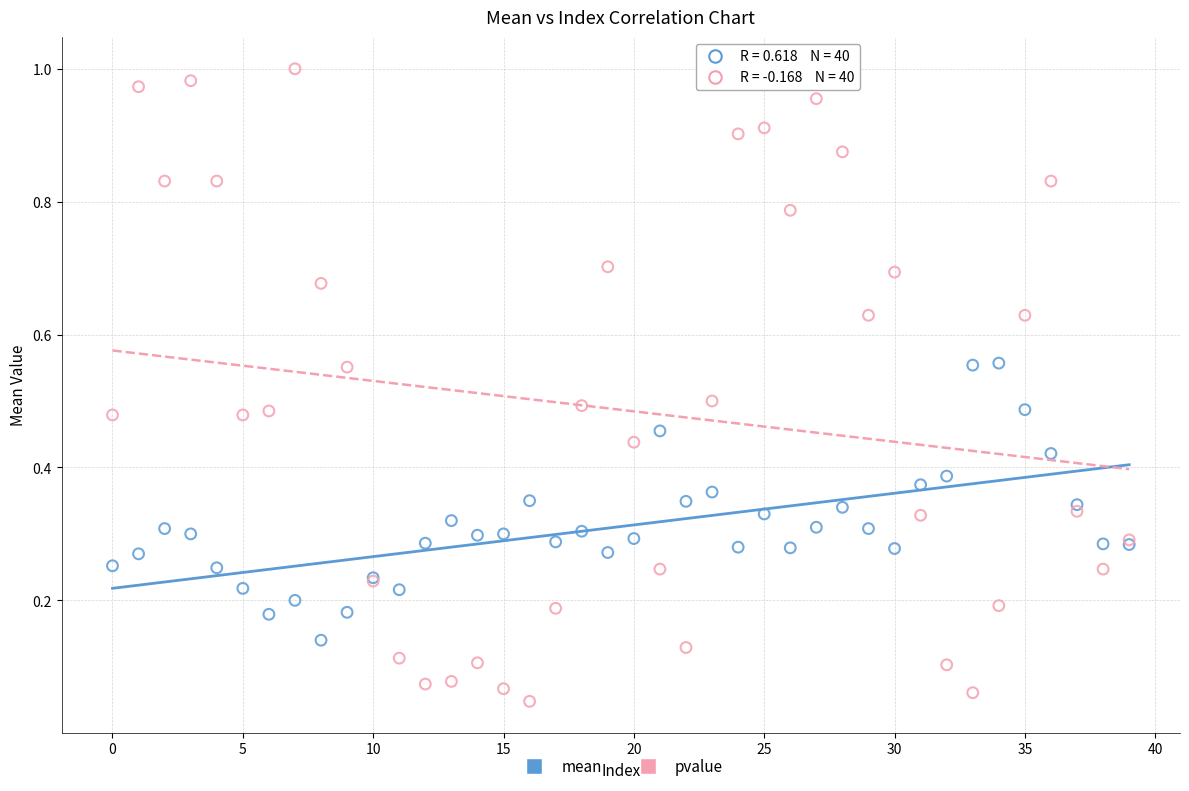

What are all the series names shown in the legend?

mean, pvalue